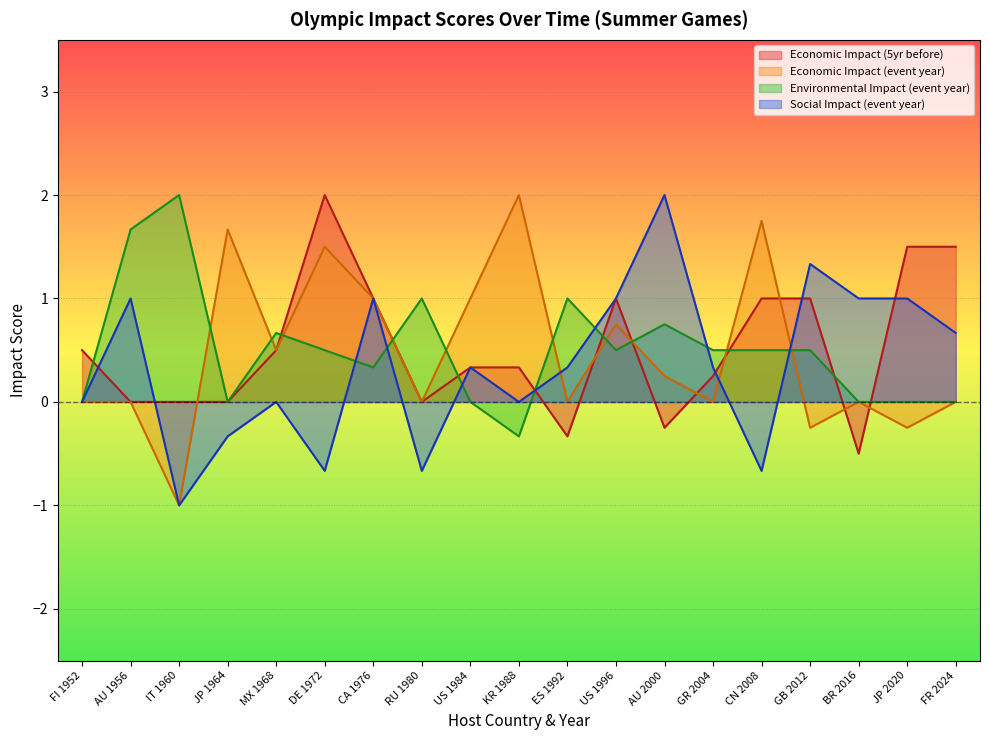

Reading right to left, list all the values displayed in this chart.

Economic Impact (5yr before): FR 2024=1.5	JP 2020=1.5	BR 2016=-0.5	GB 2012=1.0	CN 2008=1.0	GR 2004=0.2	AU 2000=-0.2	US 1996=1.0	ES 1992=-0.3	KR 1988=0.3	US 1984=0.3	RU 1980=0.0	CA 1976=1.0	DE 1972=2.0	MX 1968=0.5	JP 1964=0.0	IT 1960=0.0	AU 1956=0.0	FI 1952=0.5
Economic Impact (event year): FR 2024=0.0	JP 2020=-0.2	BR 2016=0.0	GB 2012=-0.2	CN 2008=1.8	GR 2004=0.0	AU 2000=0.2	US 1996=0.8	ES 1992=0.0	KR 1988=2.0	US 1984=1.0	RU 1980=0.0	CA 1976=1.0	DE 1972=1.5	MX 1968=0.5	JP 1964=1.7	IT 1960=-1.0	AU 1956=0.0	FI 1952=0.0
Environmental Impact (event year): FR 2024=0.0	JP 2020=0.0	BR 2016=0.0	GB 2012=0.5	CN 2008=0.5	GR 2004=0.5	AU 2000=0.8	US 1996=0.5	ES 1992=1.0	KR 1988=-0.3	US 1984=0.0	RU 1980=1.0	CA 1976=0.3	DE 1972=0.5	MX 1968=0.7	JP 1964=0.0	IT 1960=2.0	AU 1956=1.7	FI 1952=0.0
Social Impact (event year): FR 2024=0.7	JP 2020=1.0	BR 2016=1.0	GB 2012=1.3	CN 2008=-0.7	GR 2004=0.3	AU 2000=2.0	US 1996=1.0	ES 1992=0.3	KR 1988=0.0	US 1984=0.3	RU 1980=-0.7	CA 1976=1.0	DE 1972=-0.7	MX 1968=0.0	JP 1964=-0.3	IT 1960=-1.0	AU 1956=1.0	FI 1952=0.0